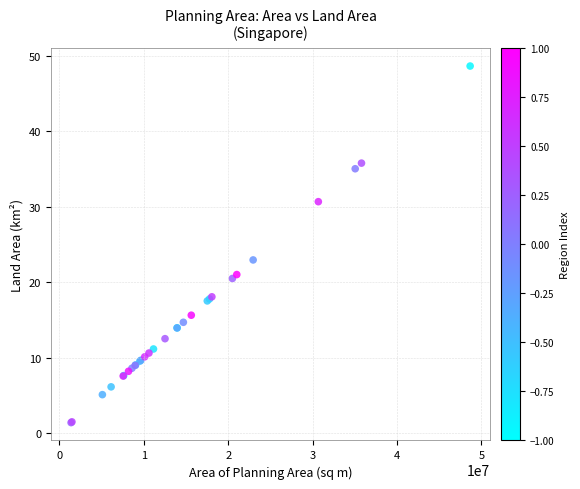

What Y value in the scatter plot is closest to 25?

22.9